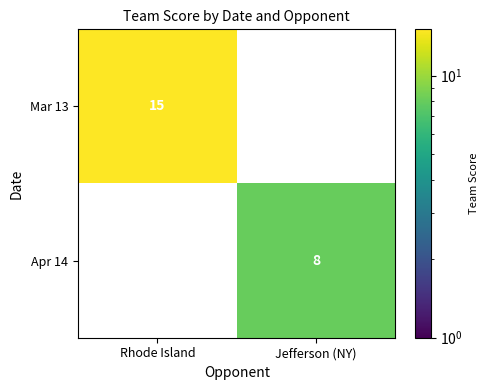

How many distinct data groups are displayed?

2